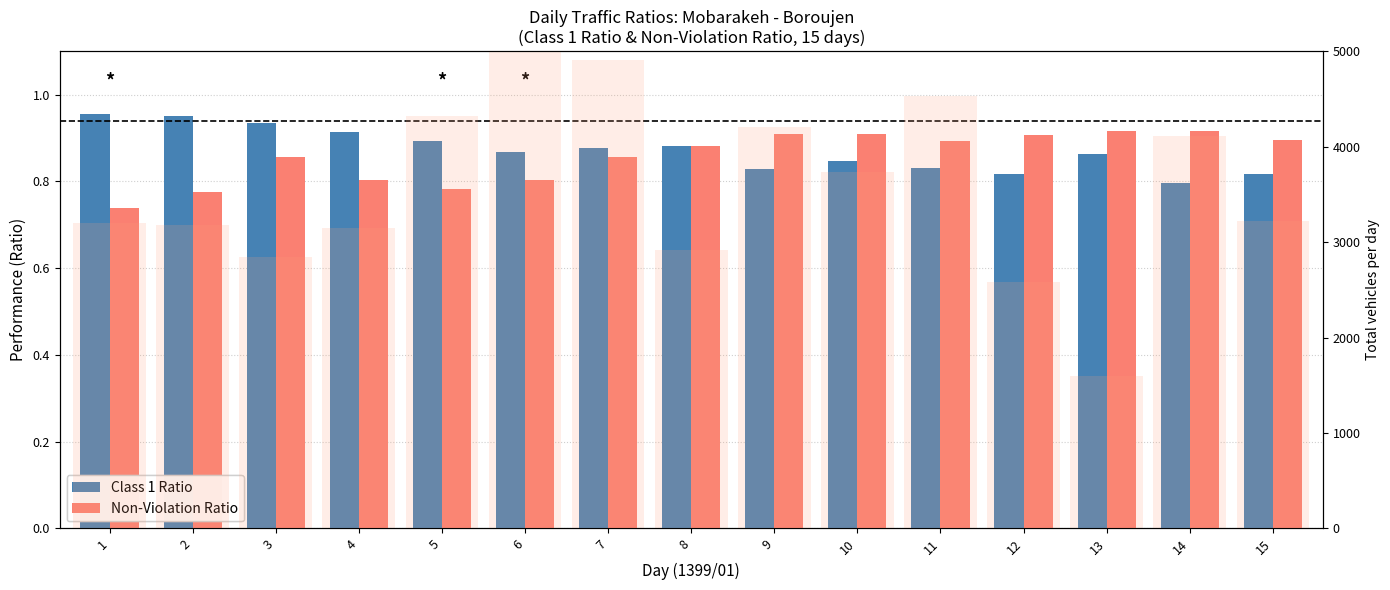

What is the lowest value of the Total Vehicles (scaled) series?

1599.5